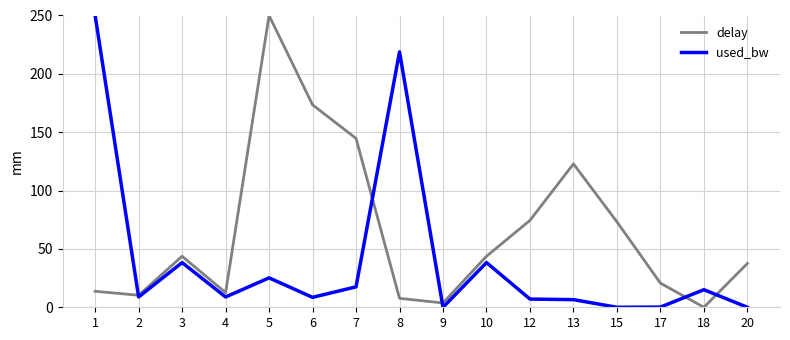

The used_bw series shows 218.8 at 8. True or false?

True